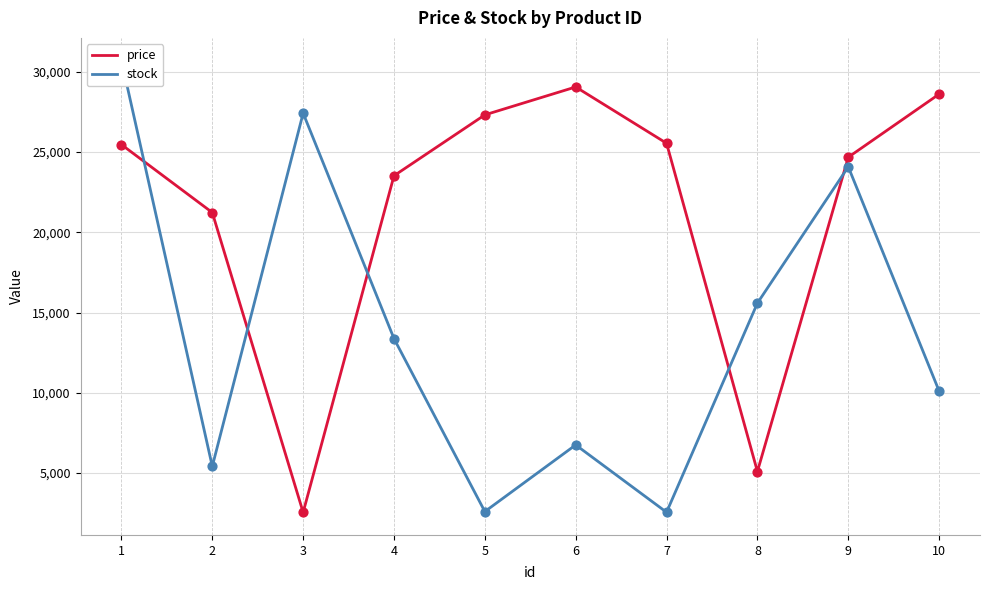

What is the total value across all series at 5?

29913.5